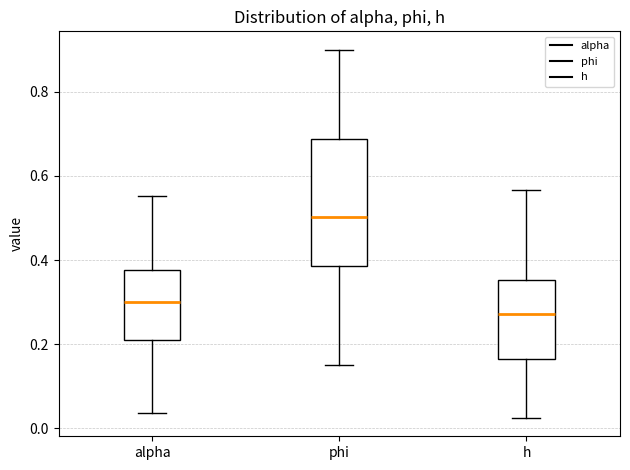

Reading left to right, transcribe this box plot: for each box, give where its median line is, the range the box spans, and where its two whiskers end, as read against the y-axis. The values are not printed on the chart, so give them approximately, as read against the axis.

alpha: median 0.30, box 0.20 to 0.38, whiskers 0.04 to 0.56
phi: median 0.50, box 0.38 to 0.68, whiskers 0.16 to 0.90
h: median 0.28, box 0.16 to 0.36, whiskers 0.02 to 0.56